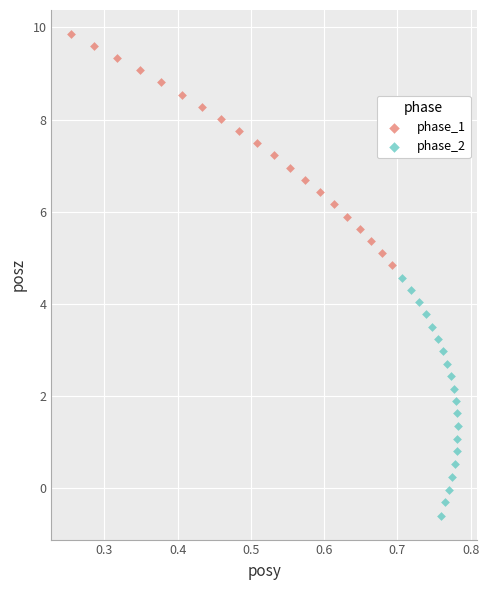

What are all the series names shown in the legend?

phase_1, phase_2